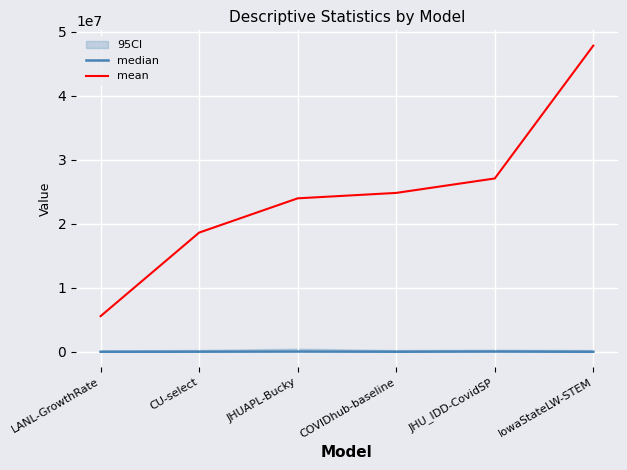

True or false: median and mean intersect in this chart.

False